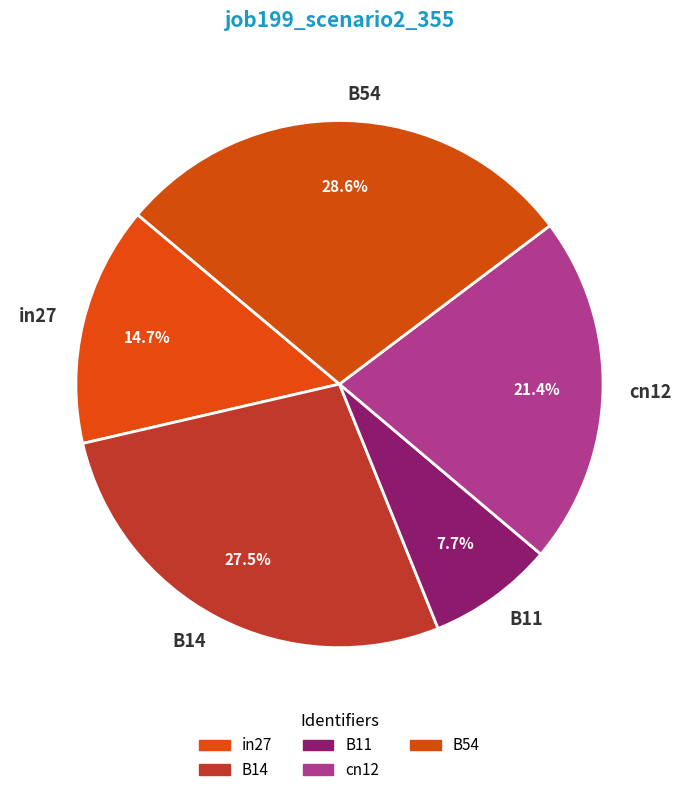

Which slice is the smallest?

B11